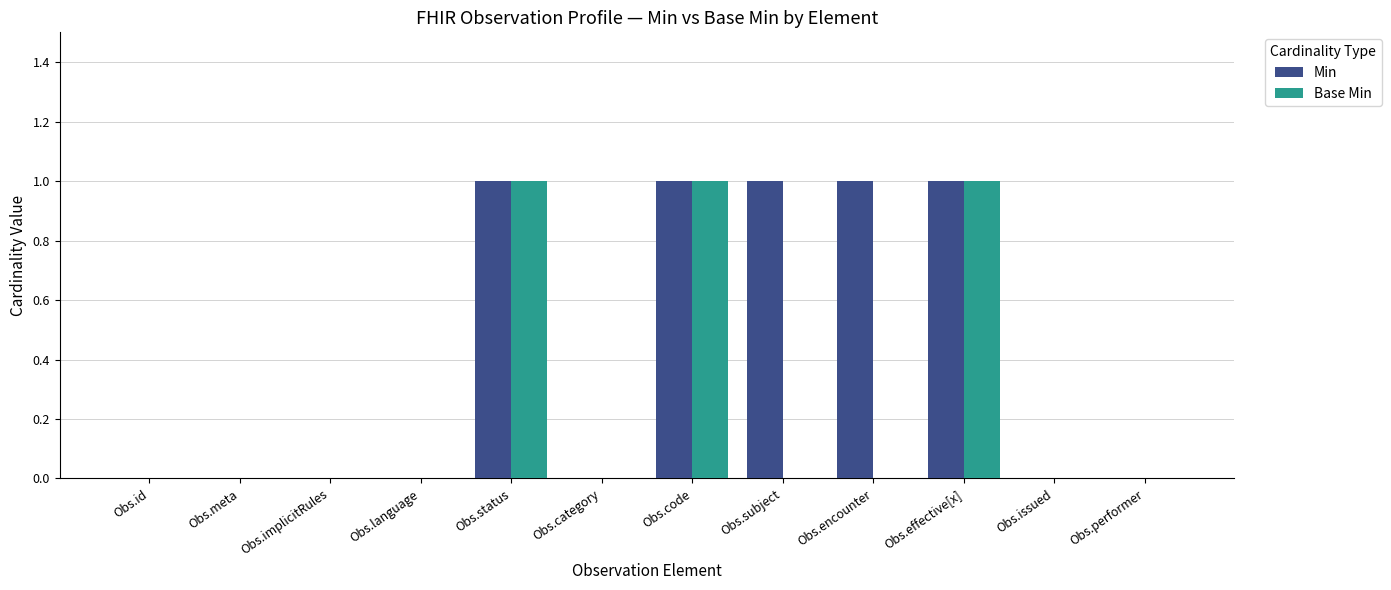

Reading left to right, transcribe all the data shown in this chart.

Min: 0	0	0	0	1	0	1	1	1	1	0	0
Base Min: 0	0	0	0	1	0	1	0	0	1	0	0